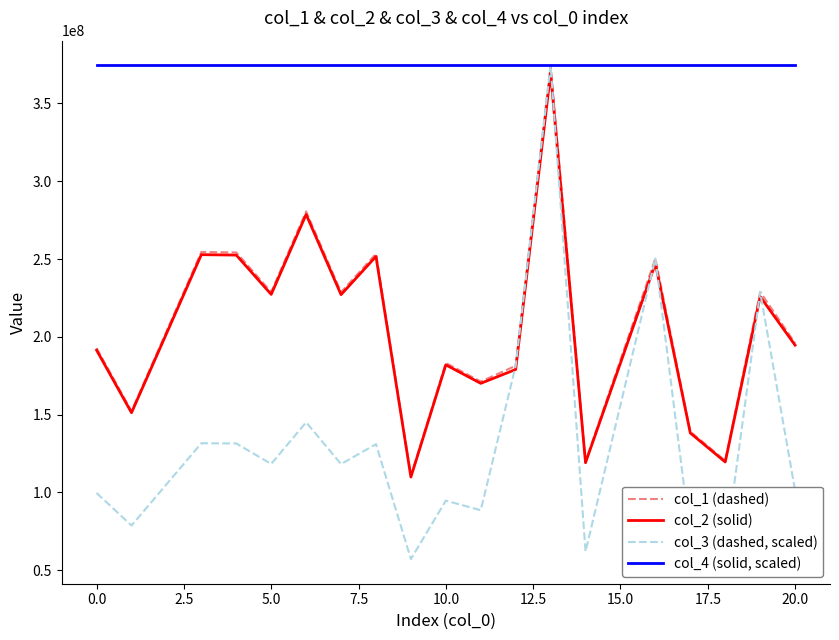

Which series has the largest total across all categories?

col_4 (solid, scaled)